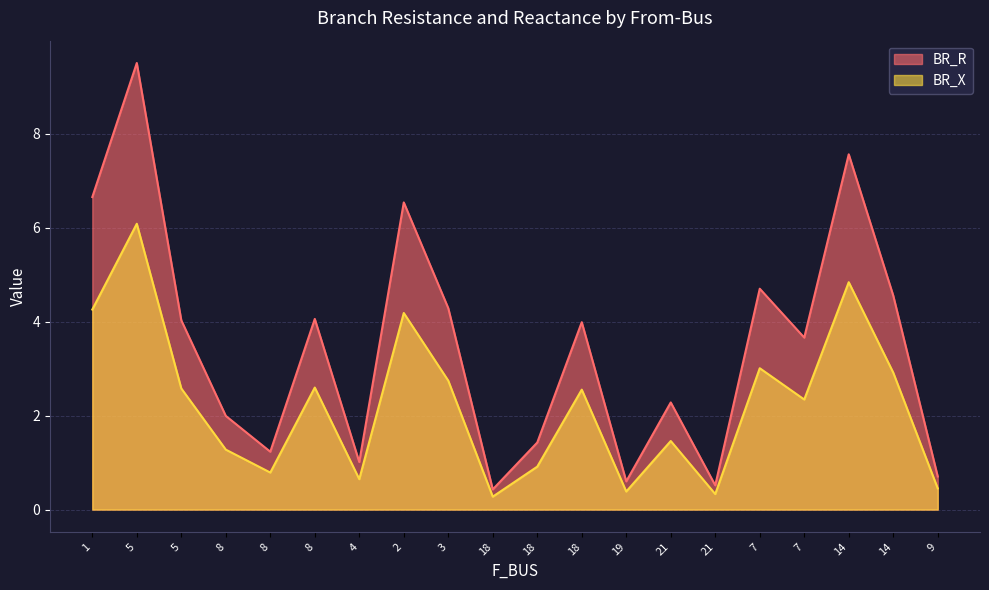

The value of BR_X at 18 is 0.3. True or false?

True